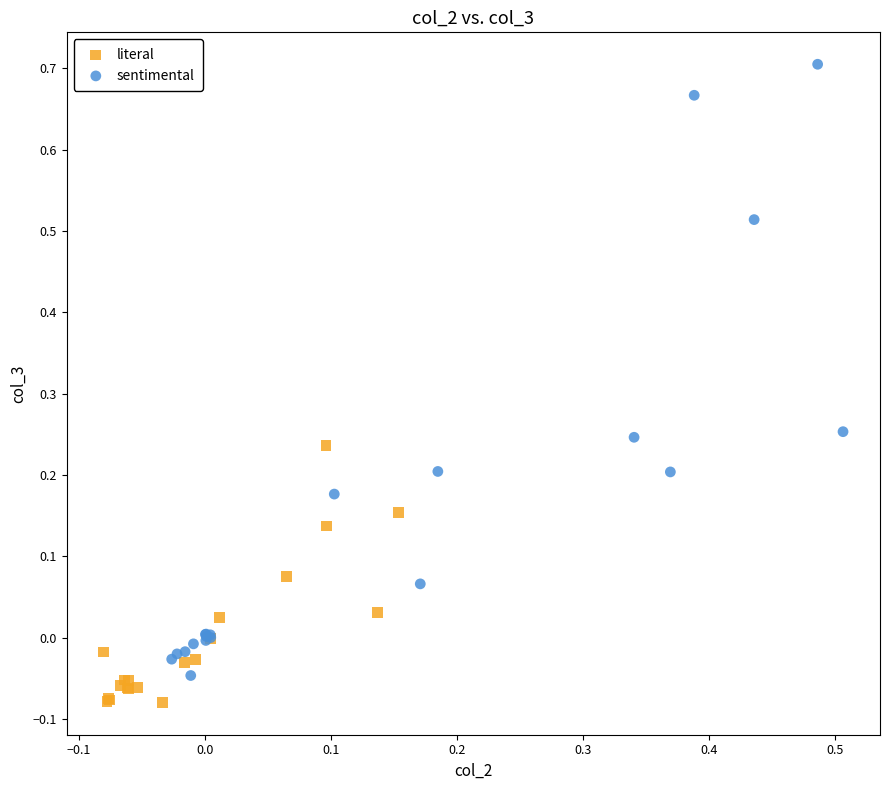

Which series contains the highest Y value?

sentimental